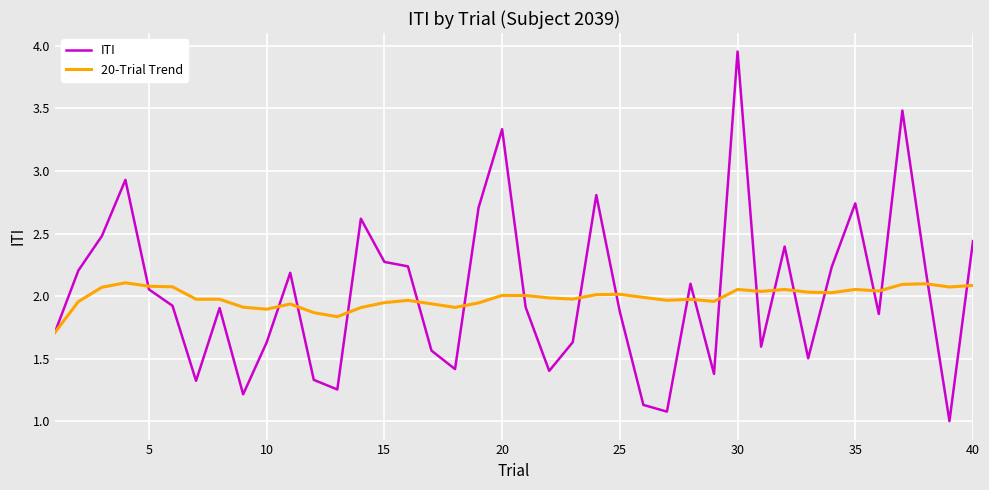

List the series in order of their peak value, highest first.

ITI, 20-Trial Trend